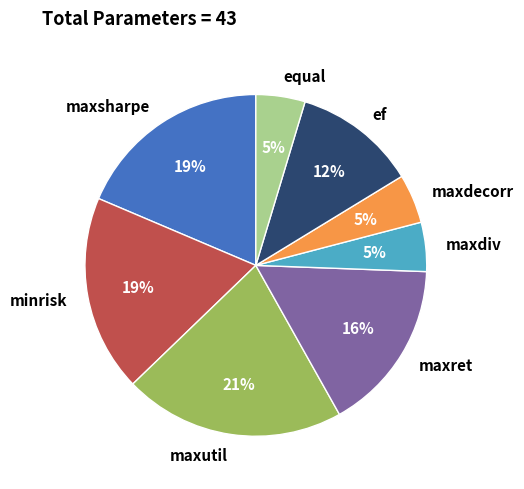

To the nearest percent, what is the average slice percentage?

12%